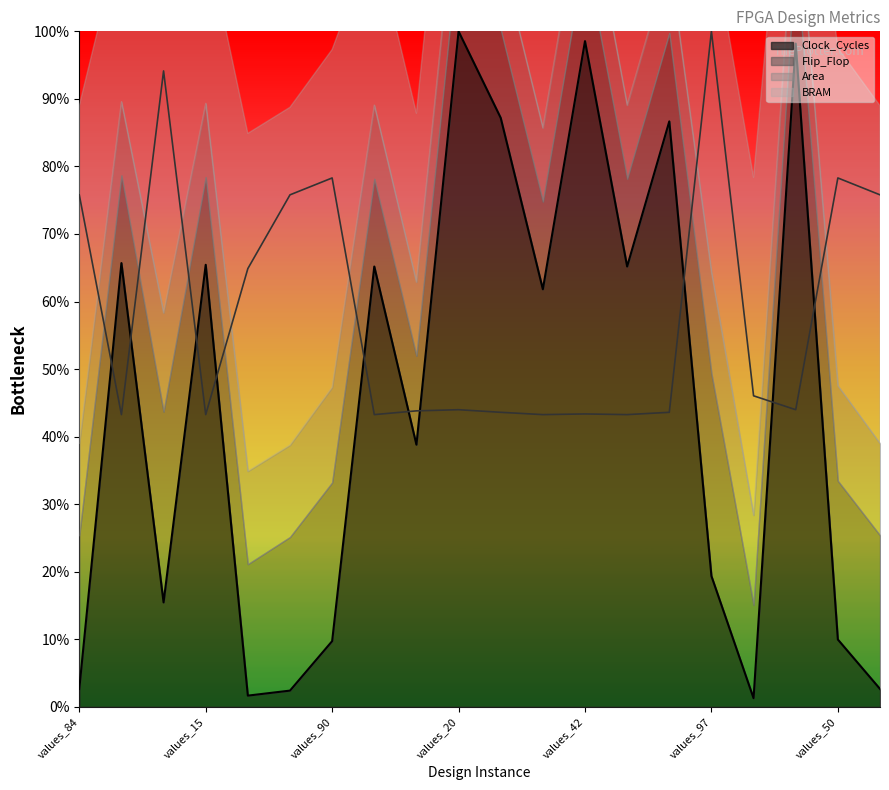

The Clock_Cycles series shows 3.3 at values_50. True or false?

False